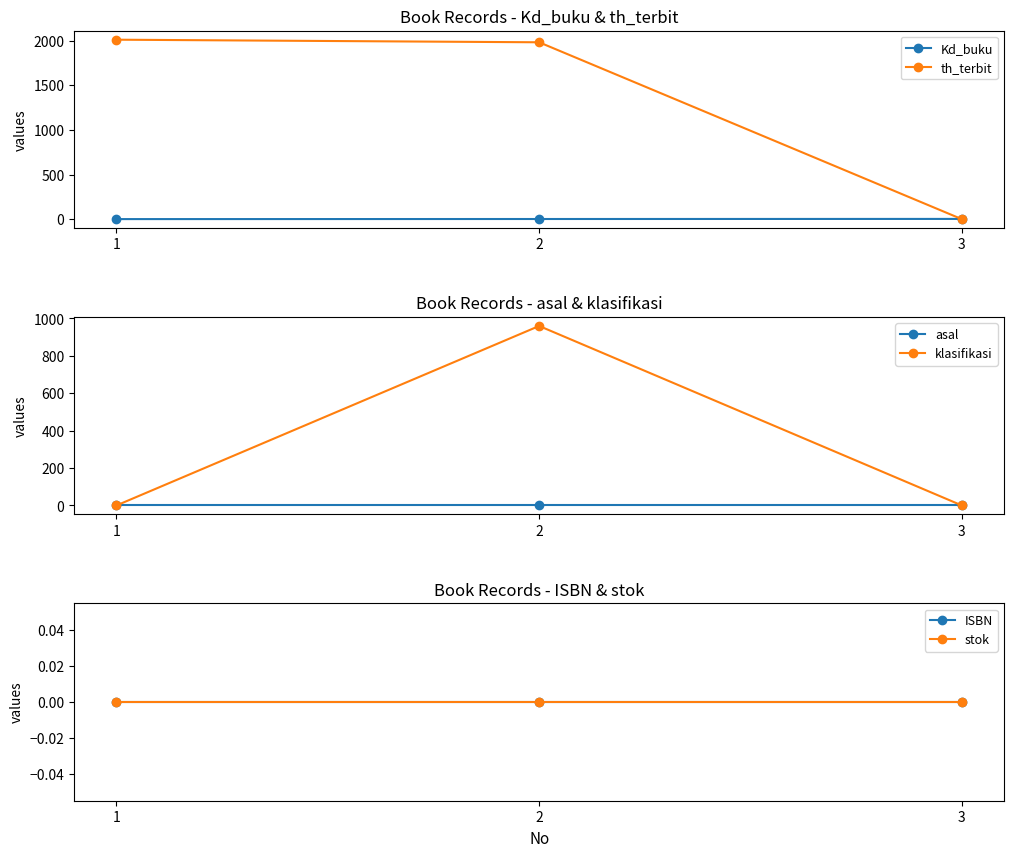

Is it true that klasifikasi equals 960 at 2?

True